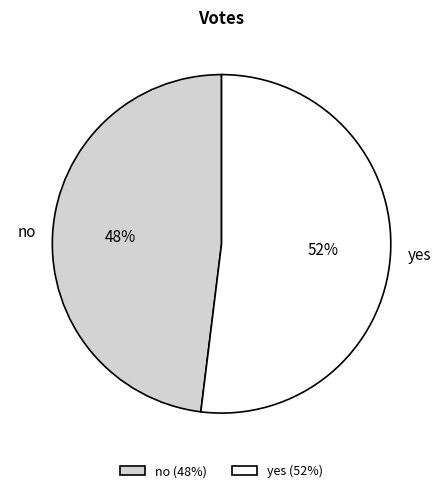

Does no account for over 50% of the chart?

No